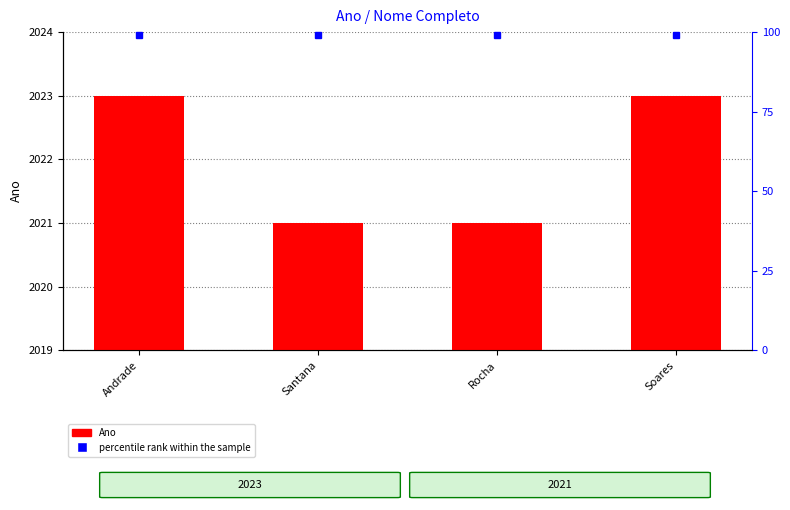

How many data points are less than 2023?

2